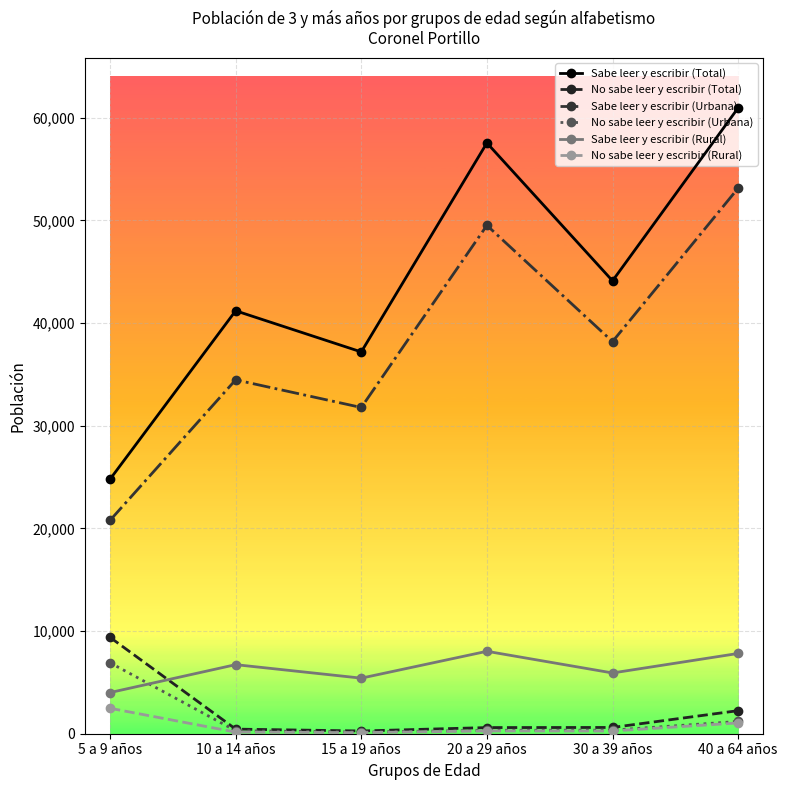

Which series changed the most between 10 a 14 años and 40 a 64 años?

Sabe leer y escribir (Total)